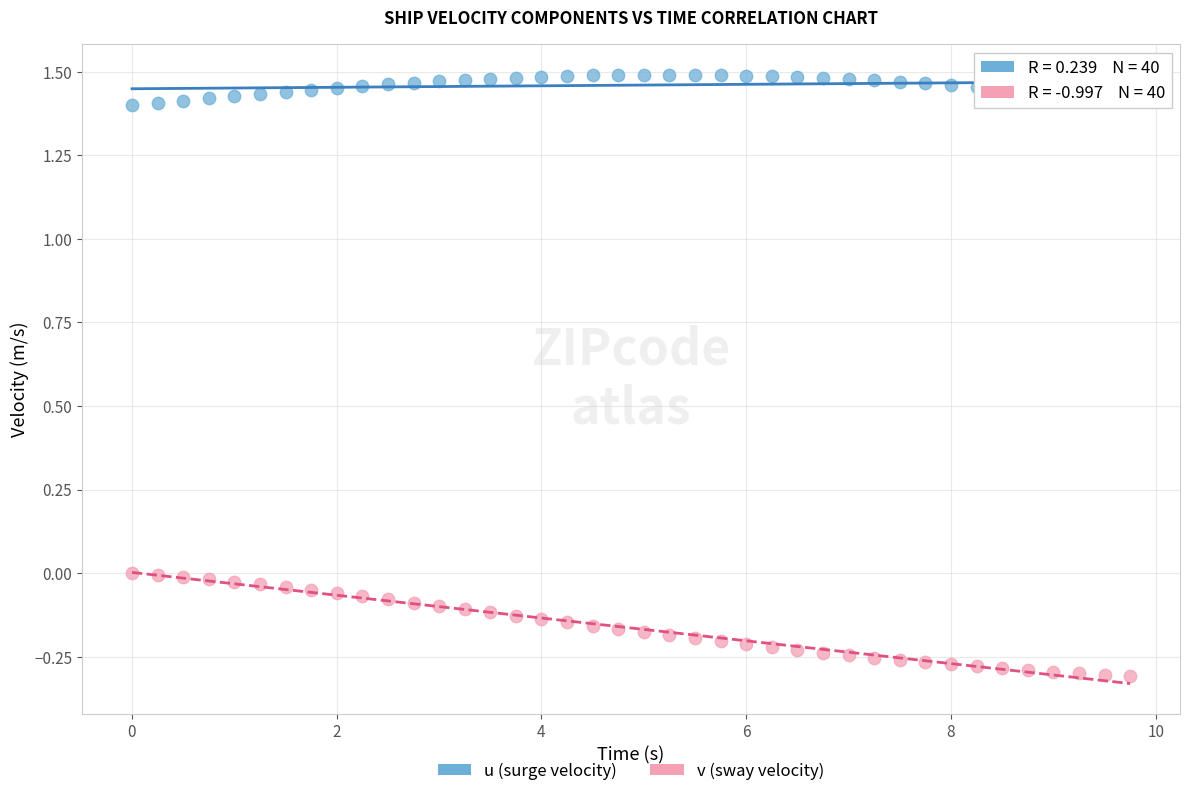

Which series contains the lowest Y value?

v (sway velocity)